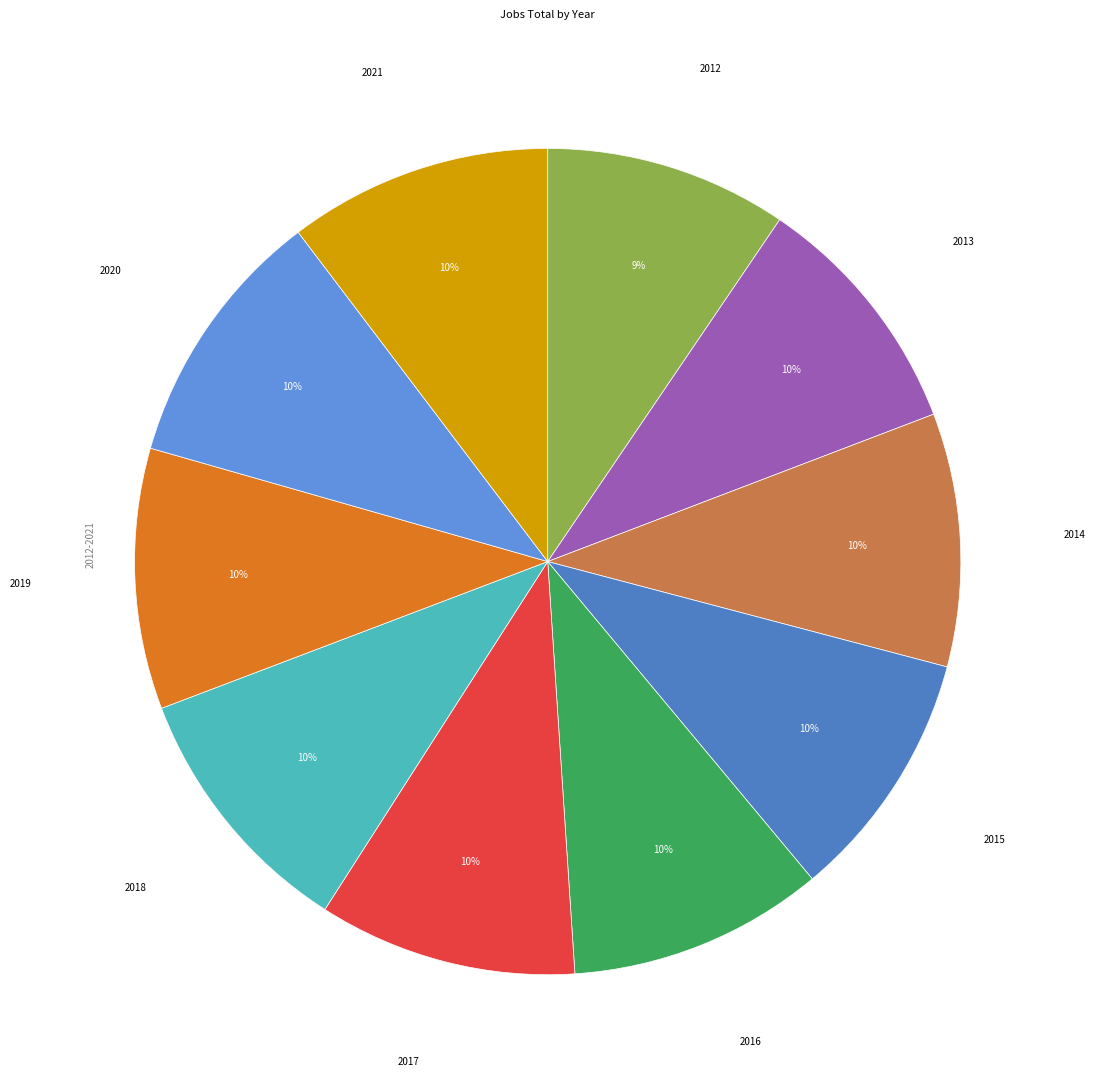

How many segments does this pie chart have?

10